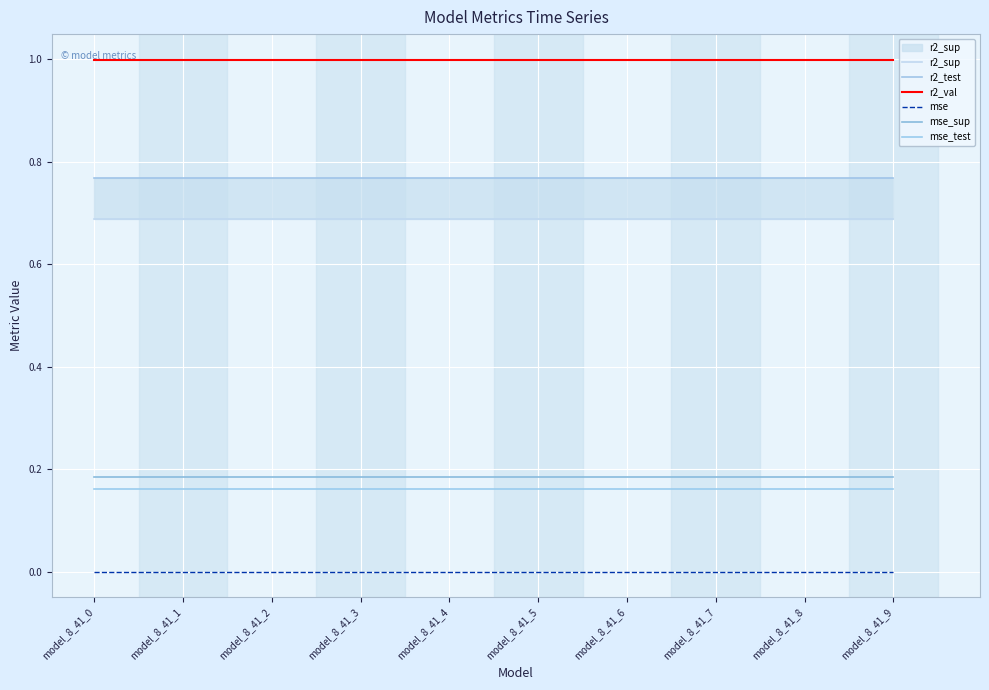

What is the spread (max minus min) of values at model_8_41_0?

1.0